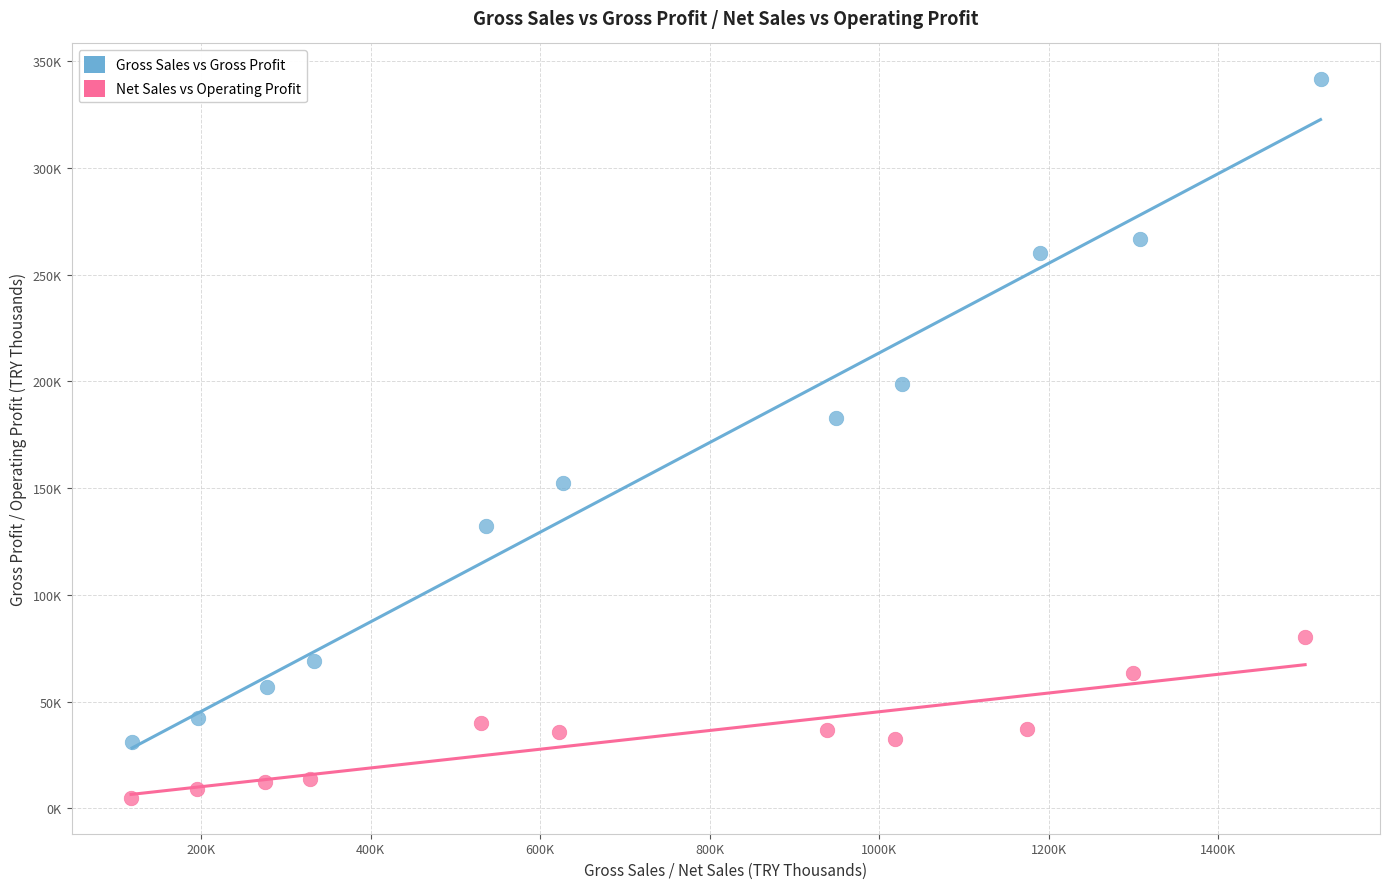

Which series reaches the minimum Y coordinate?

Net Sales vs Operating Profit